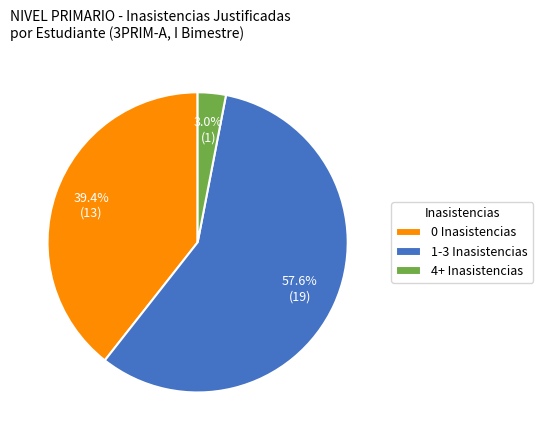

How many segments does this pie chart have?

3